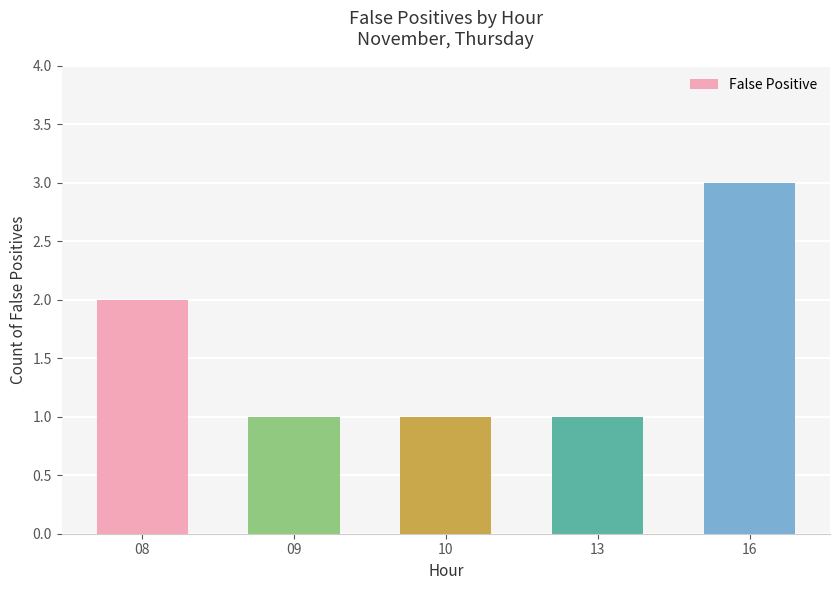

Does the chart contain any negative values?

No